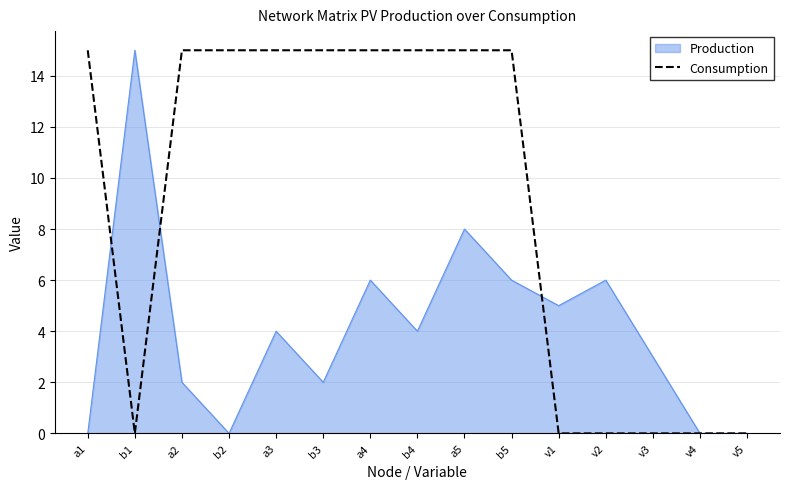

What is the maximum value shown in the chart?

15